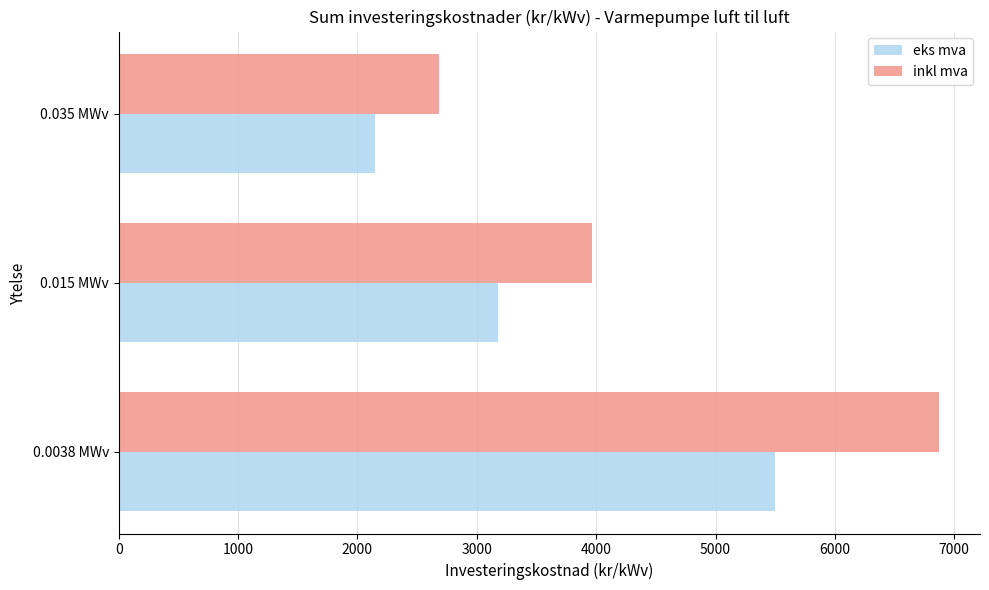

What is the difference between the maximum and minimum values in the inkl mva series?

4186.1